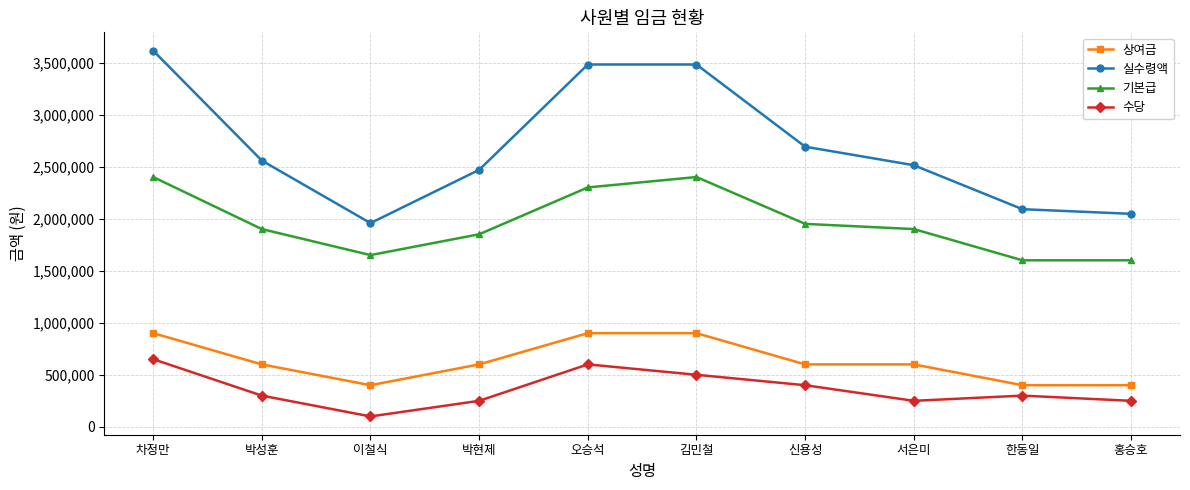

What is the difference between the highest and lowest values at 박성훈?

2258000